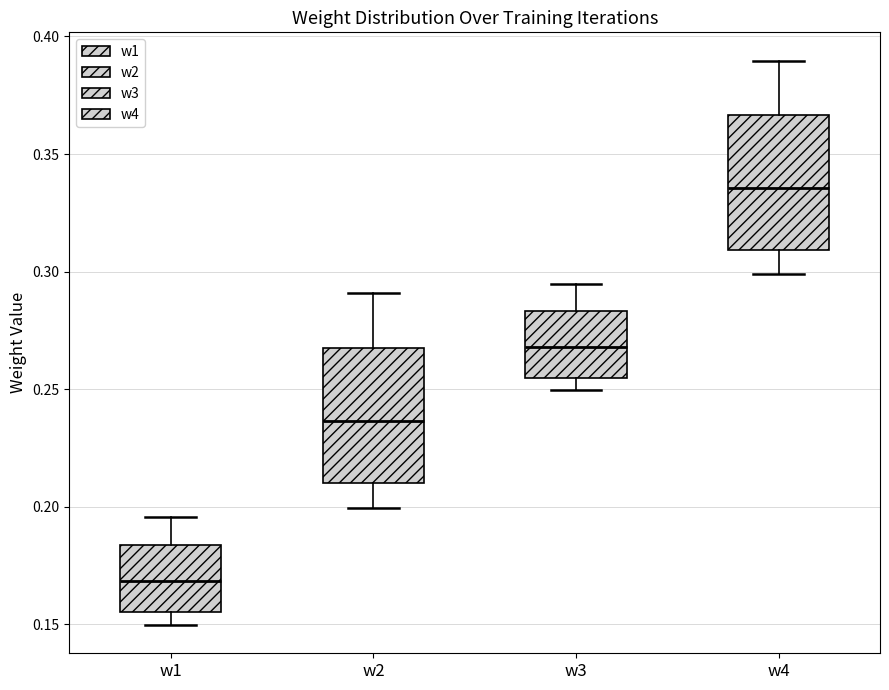

Which box's median line is the lowest?

w1